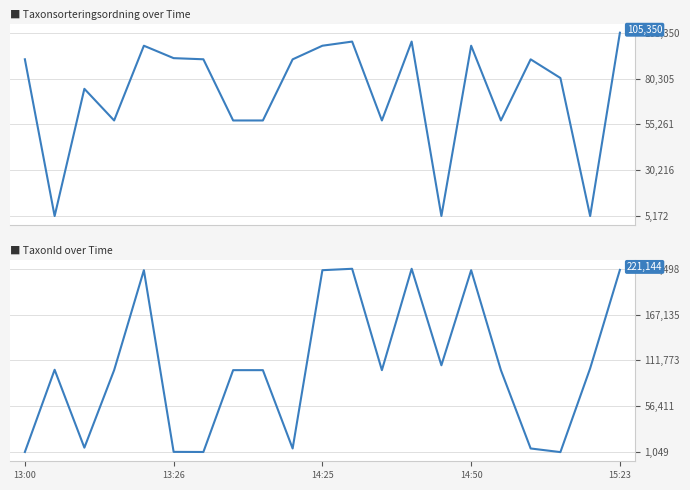

The TaxonId series shows 100049 at 12. True or false?

True